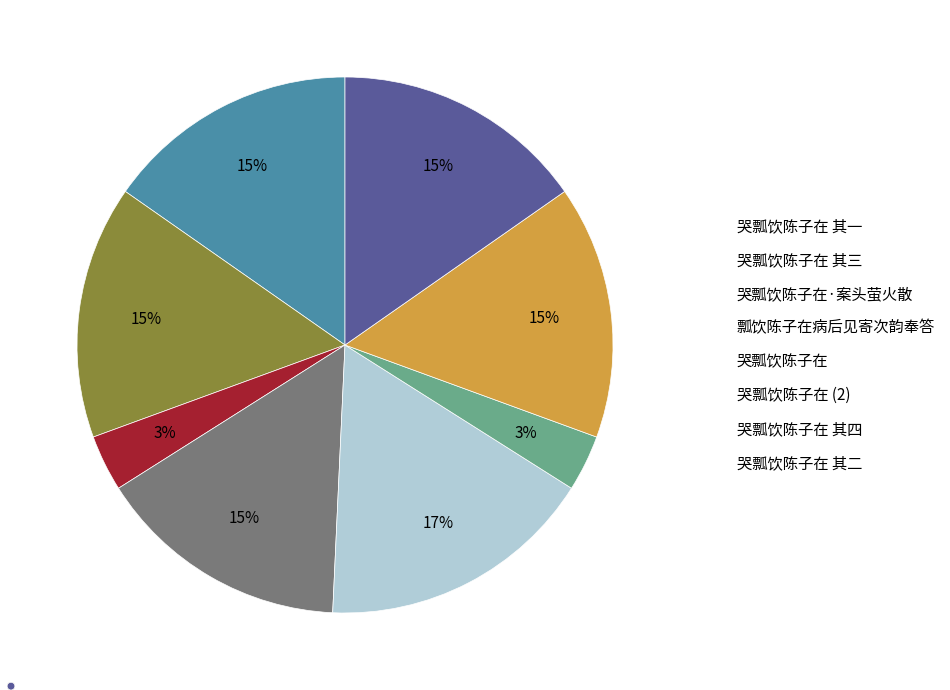

What is the largest slice in the pie chart?

哭瓢饮陈子在